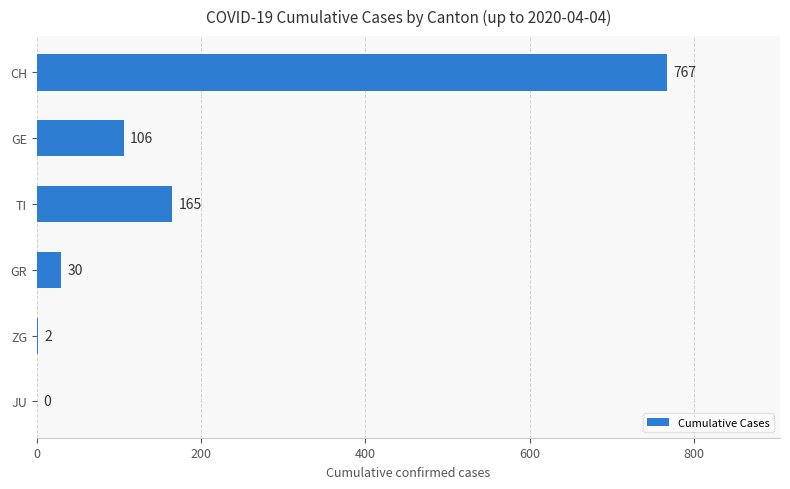

Reading top to bottom, transcribe all the data shown in this chart.

CH=767	GE=106	TI=165	GR=30	ZG=2	JU=0